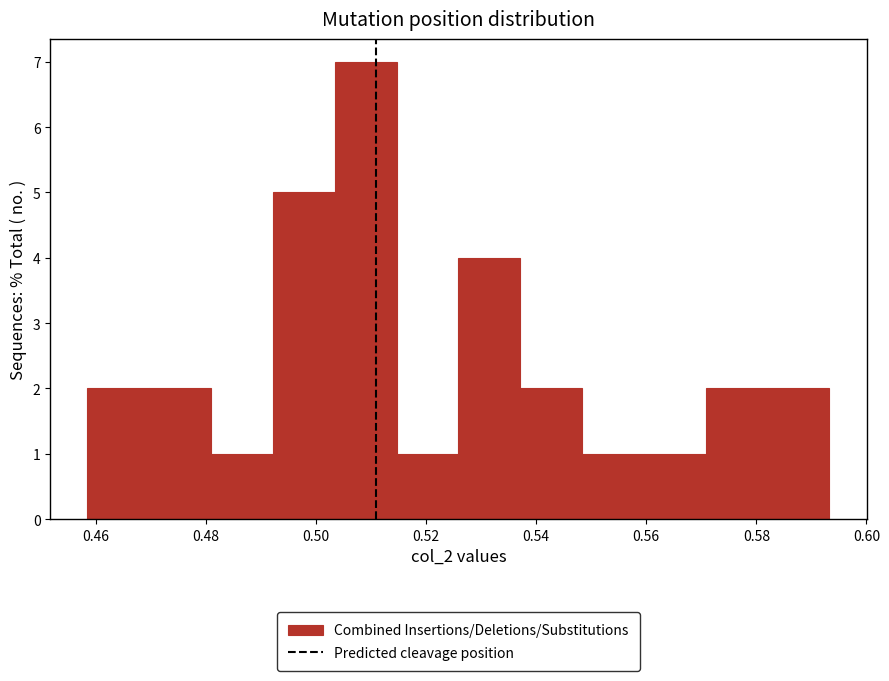

Which range on the x-axis has the tallest bar?

0.504 to 0.514